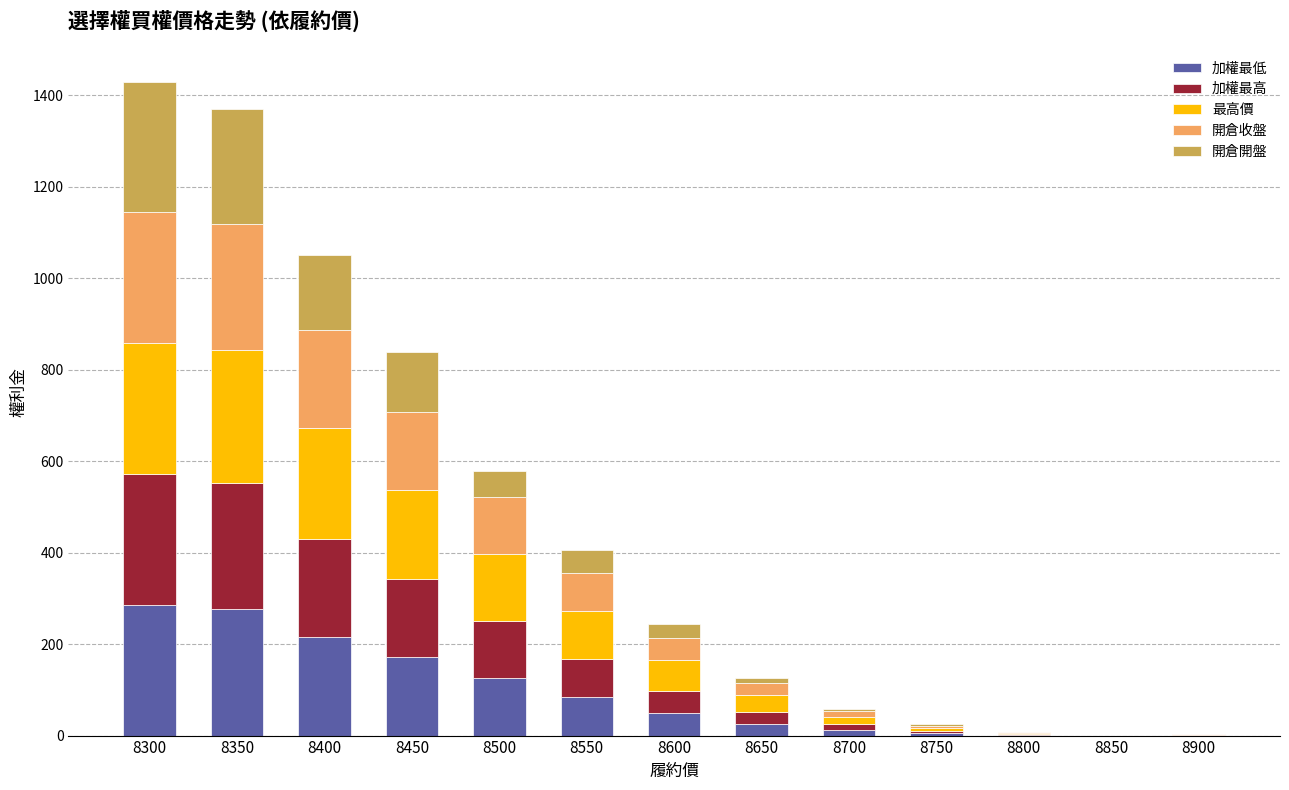

What is the sum of all 加權最低 values?

1252.0